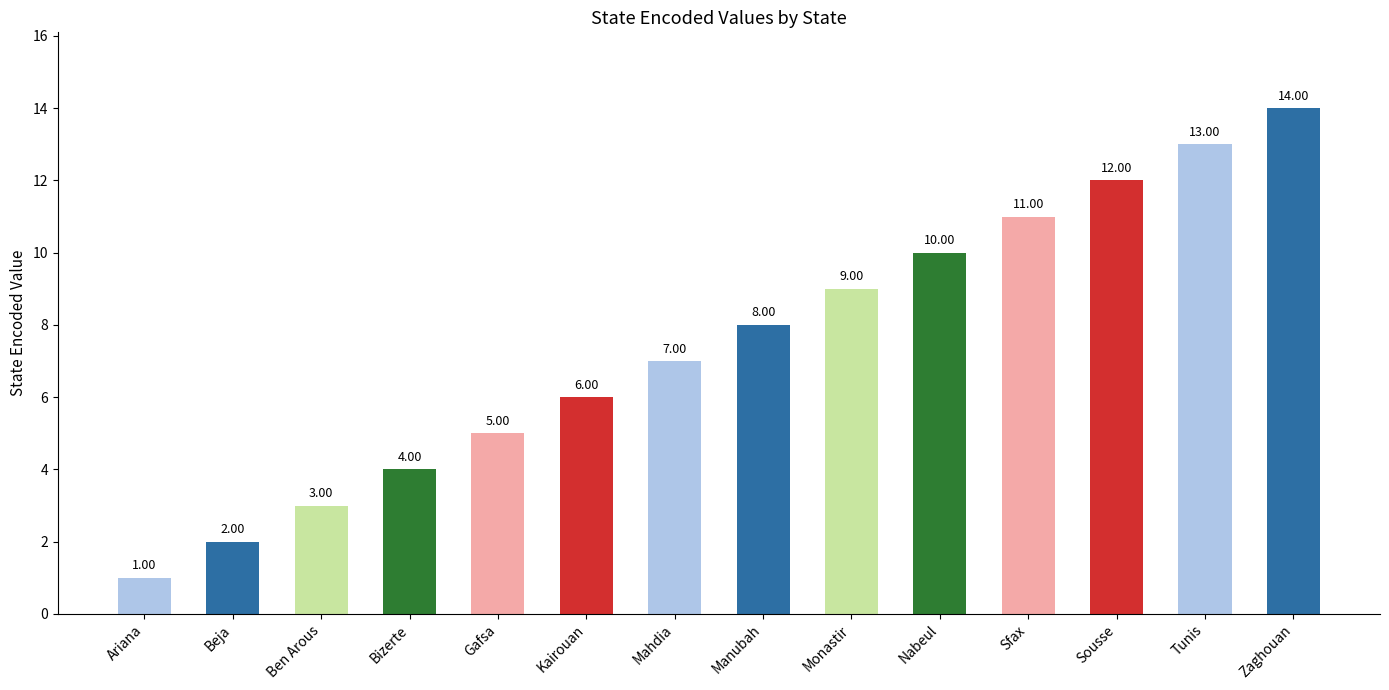

Are the bars grouped side by side (vs. stacked)?

No